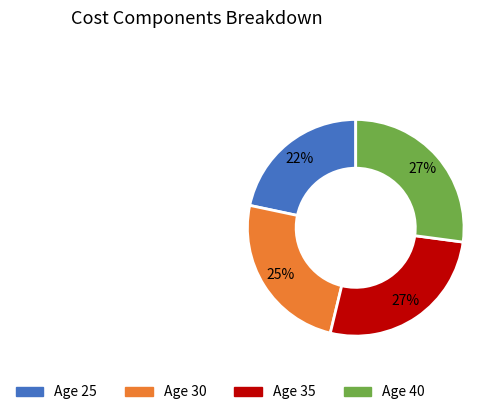

Does any single category account for the majority?

No